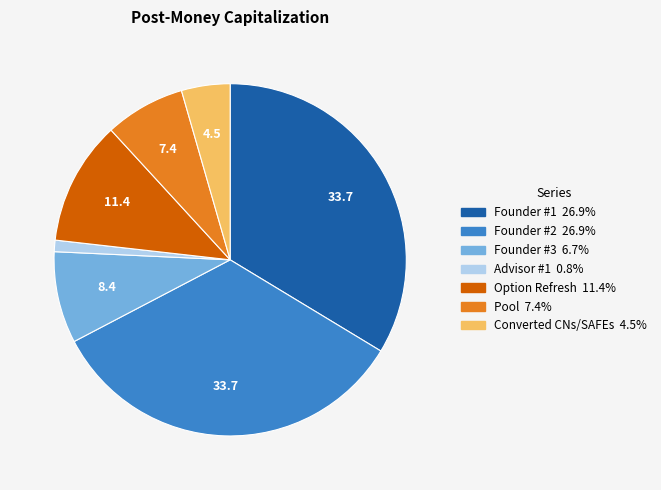

Is there a majority slice in this chart?

No